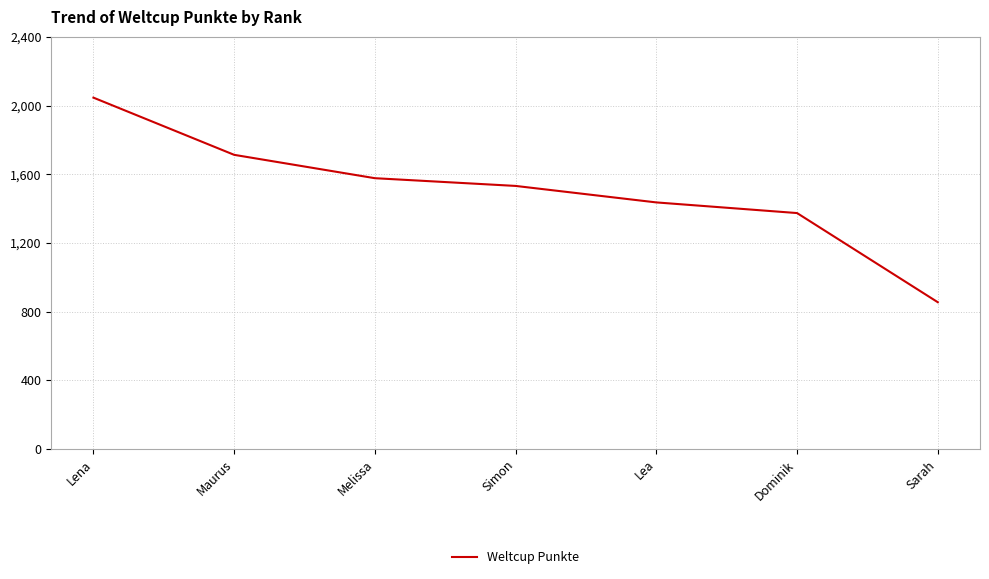

What is the greatest value displayed?

2046